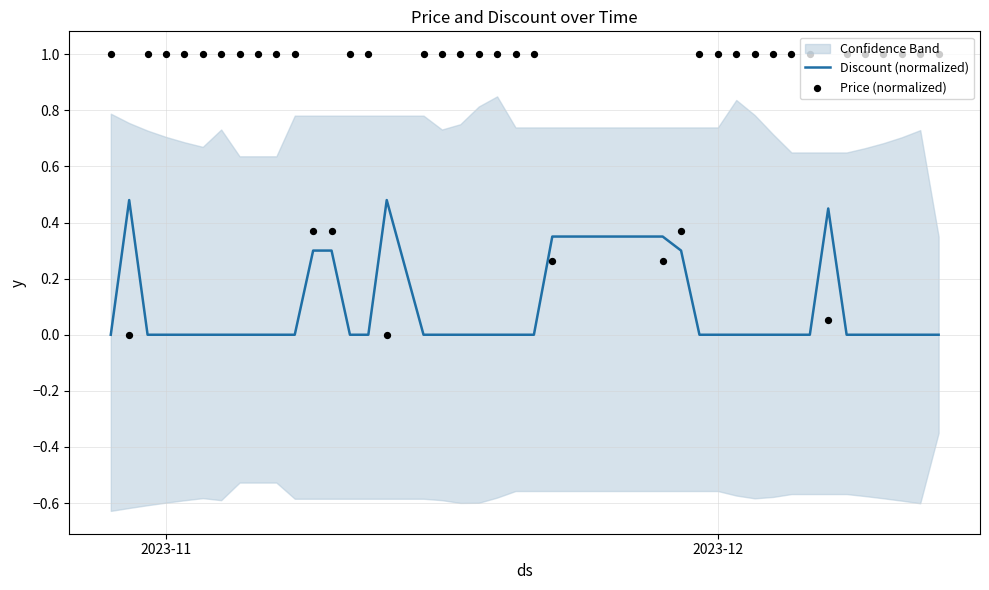

At which category is the sum across all series the highest?

2023-11